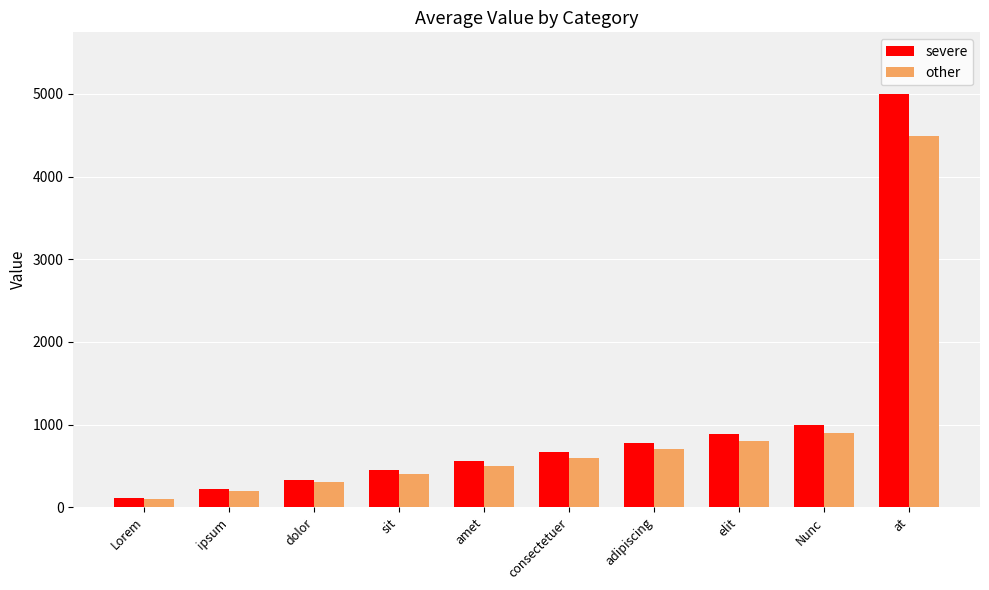

Rank the series by their maximum value, from lowest to highest.

other, severe